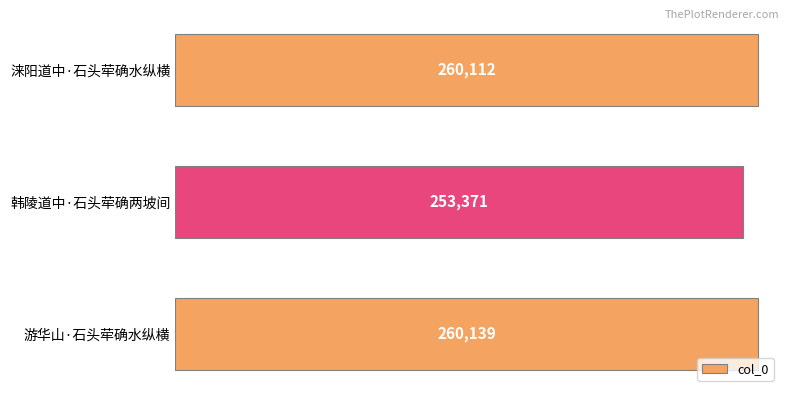

What is the change in value from 涞阳道中·石头荦确水纵横 to 游华山·石头荦确水纵横?

+27